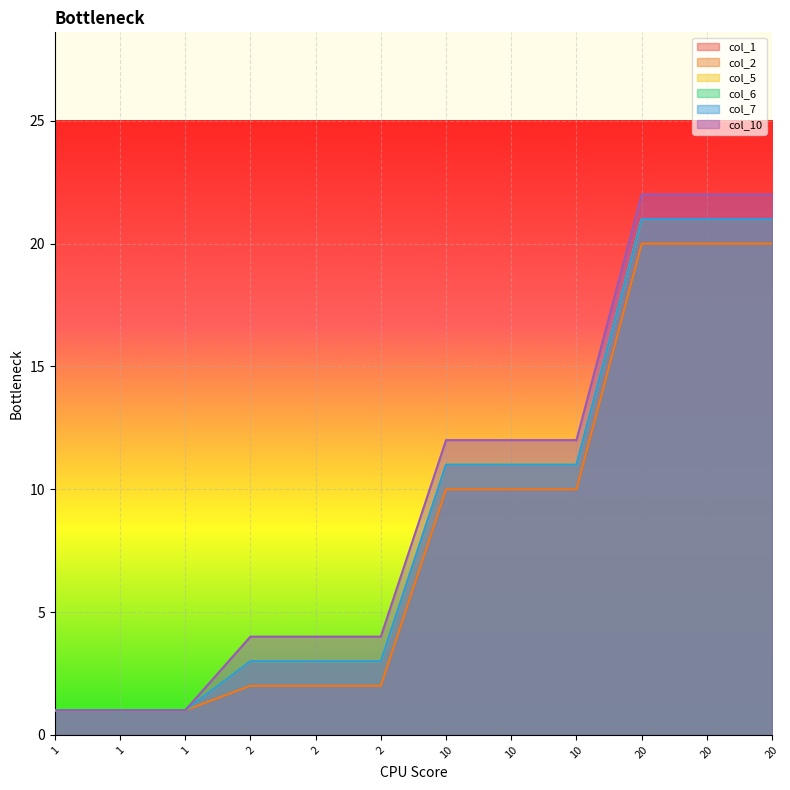

How many values in the col_5 series exceed 11?

3